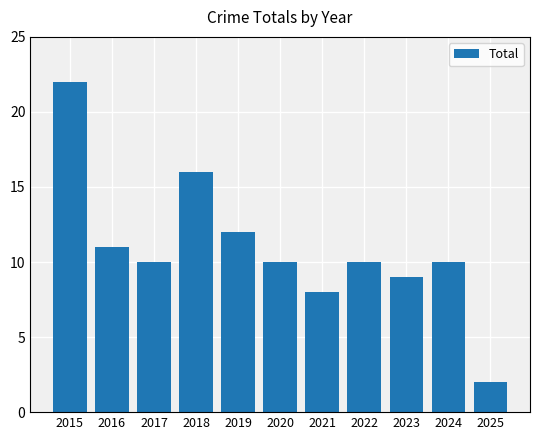

Approximately how many times larger is the value at 2021 compared to 2020?

0.8